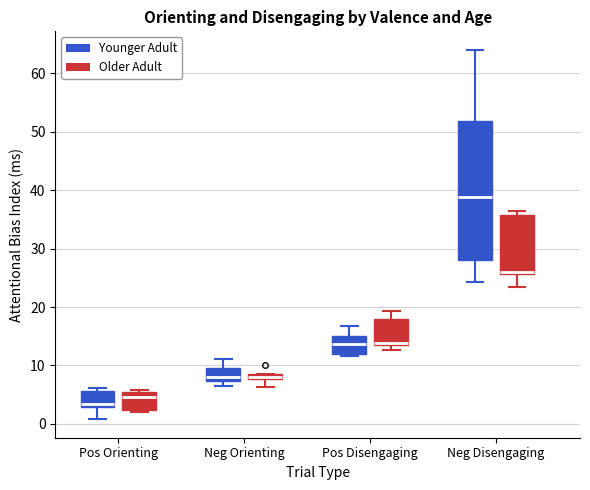

Comparing the boxes themselves (not the whiskers), which one is the tallest?

Neg Disengaging (Younger Adult)